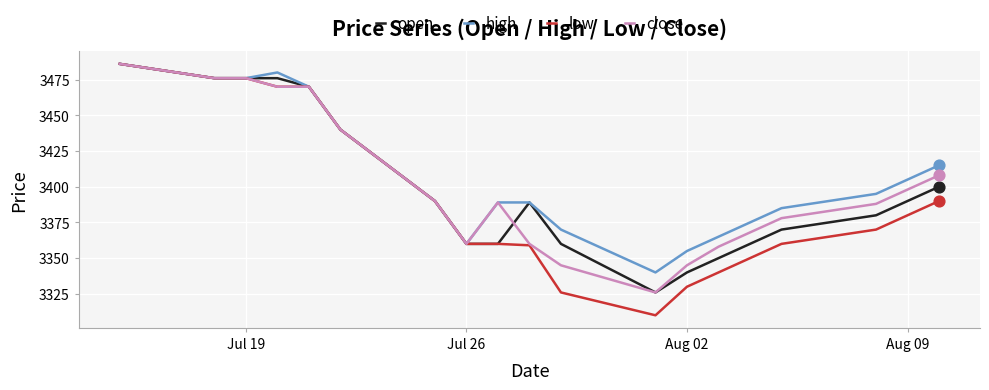

What are all the series names shown in the legend?

open, high, low, close